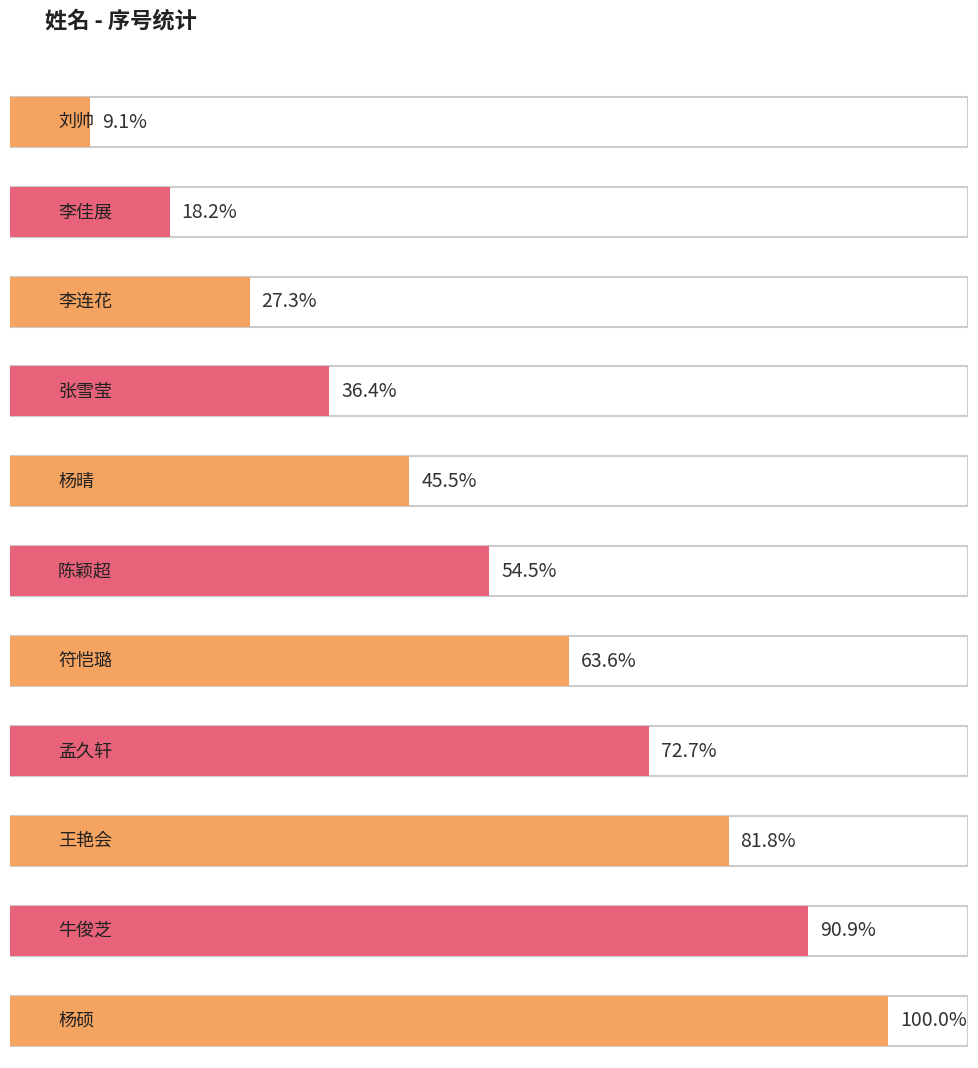

Approximately how many times larger is the value at 杨晴 compared to 孟久轩?

0.6